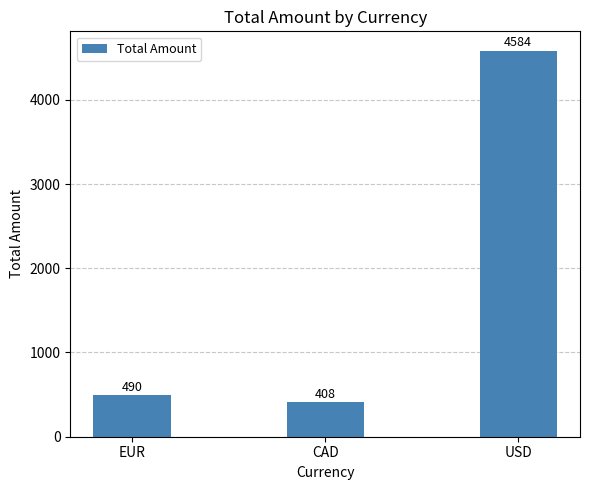

Which label corresponds to the largest value in the chart?

USD